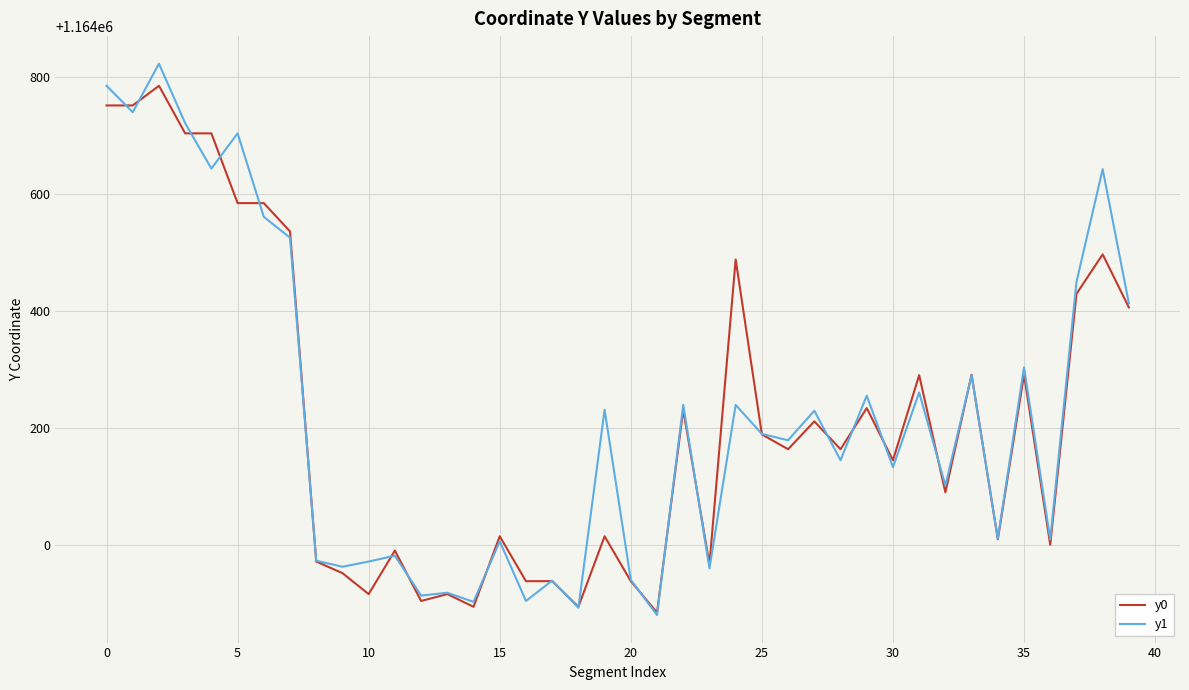

Which series has the widest spread of values?

y1